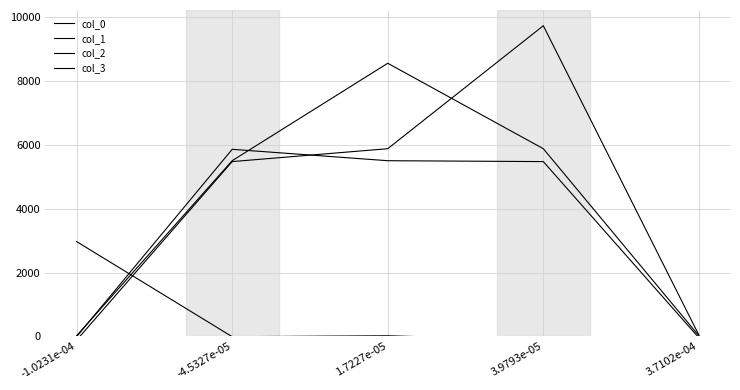

Reading left to right, transcribe all the data shown in this chart.

col_0: -1.0231e-04=2971.1	-4.5327e-05=-10.5	1.7227e-05=18.1	3.9793e-05=-119.8	3.7102e-04=-102.3
col_1: -1.0231e-04=-10.5	-4.5327e-05=5862.8	1.7227e-05=5505.8	3.9793e-05=5478.2	3.7102e-04=-45.3
col_2: -1.0231e-04=18.1	-4.5327e-05=5505.8	1.7227e-05=8560.6	3.9793e-05=5882.4	3.7102e-04=17.2
col_3: -1.0231e-04=-119.8	-4.5327e-05=5478.2	1.7227e-05=5882.4	3.9793e-05=9737.1	3.7102e-04=39.8